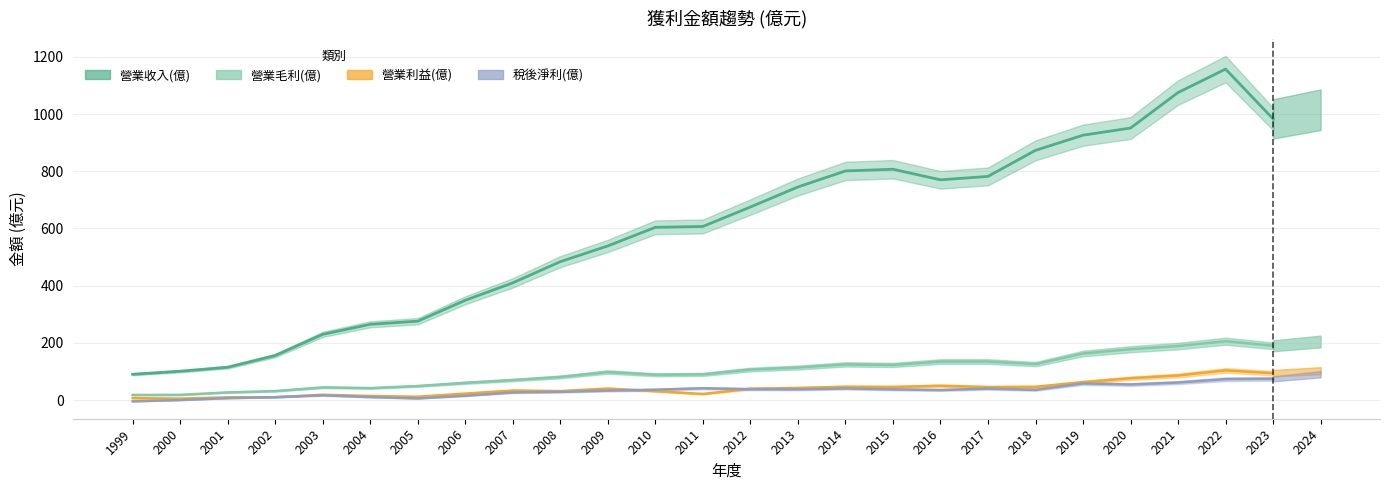

At 2023, list the series in order from largest to smallest.

營業收入(億), 營業毛利(億), 營業利益(億), 稅後淨利(億)